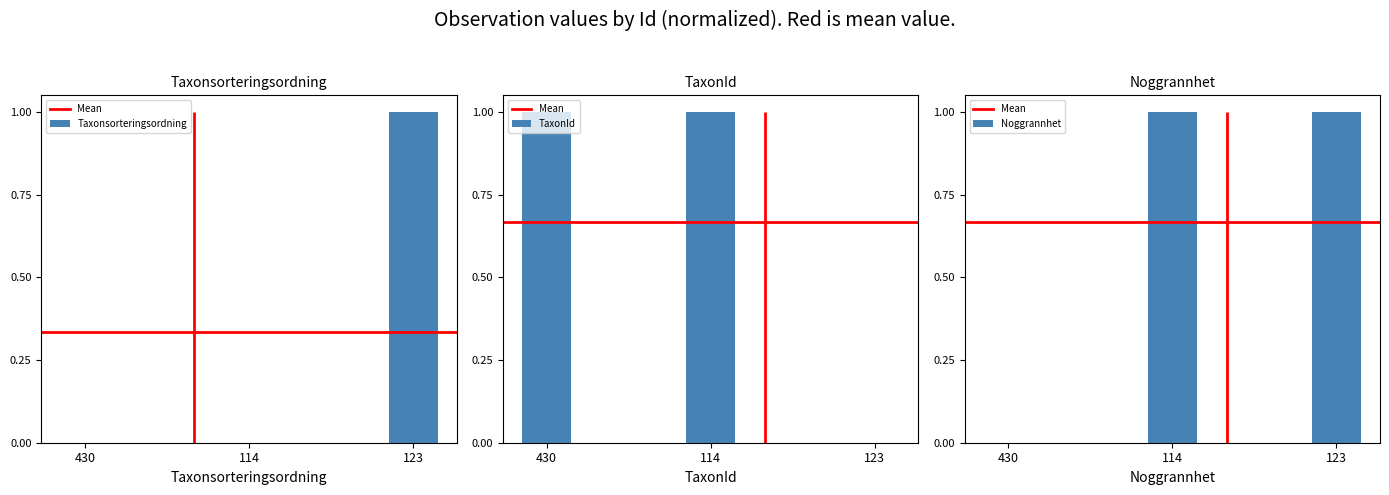

The TaxonId series shows -1 at 101621123. True or false?

False